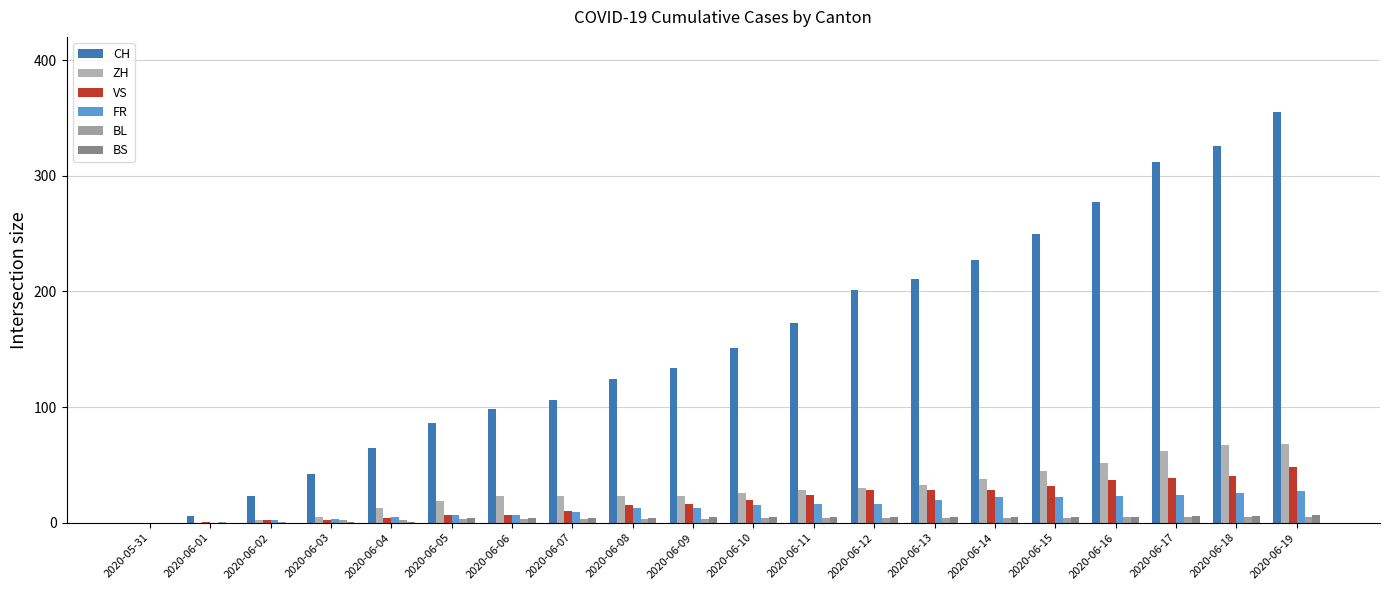

Is it true that CH equals 211 at 2020-06-13?

True